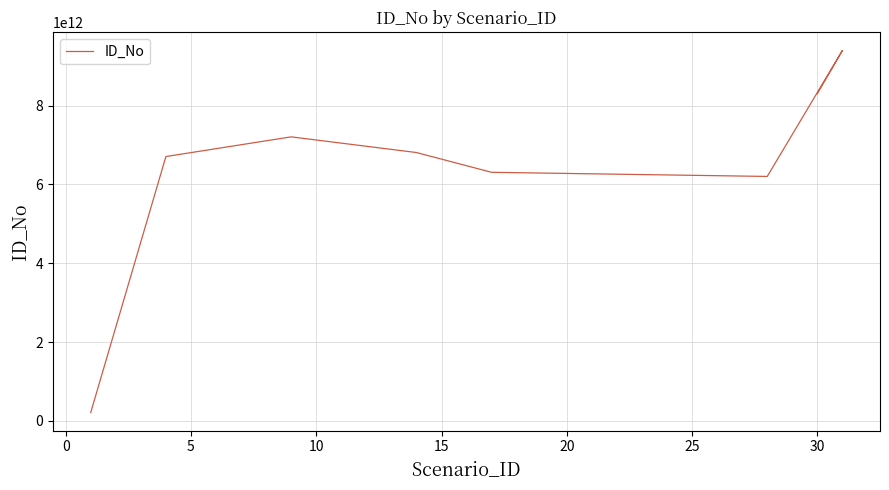

What is the value of the 6th point from the left?

6204040855084